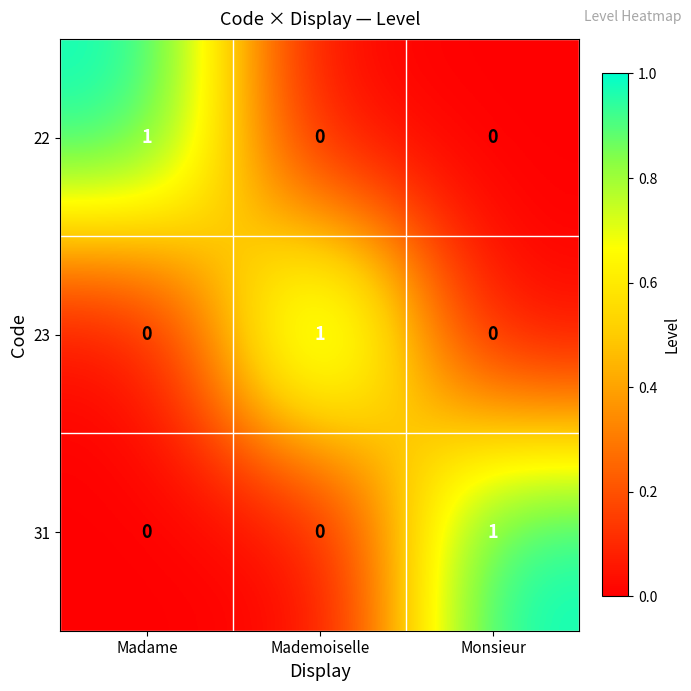

Reading right to left, transcribe all the data shown in this chart.

22: Monsieur=0	Mademoiselle=0	Madame=1
23: Monsieur=0	Mademoiselle=1	Madame=0
31: Monsieur=1	Mademoiselle=0	Madame=0